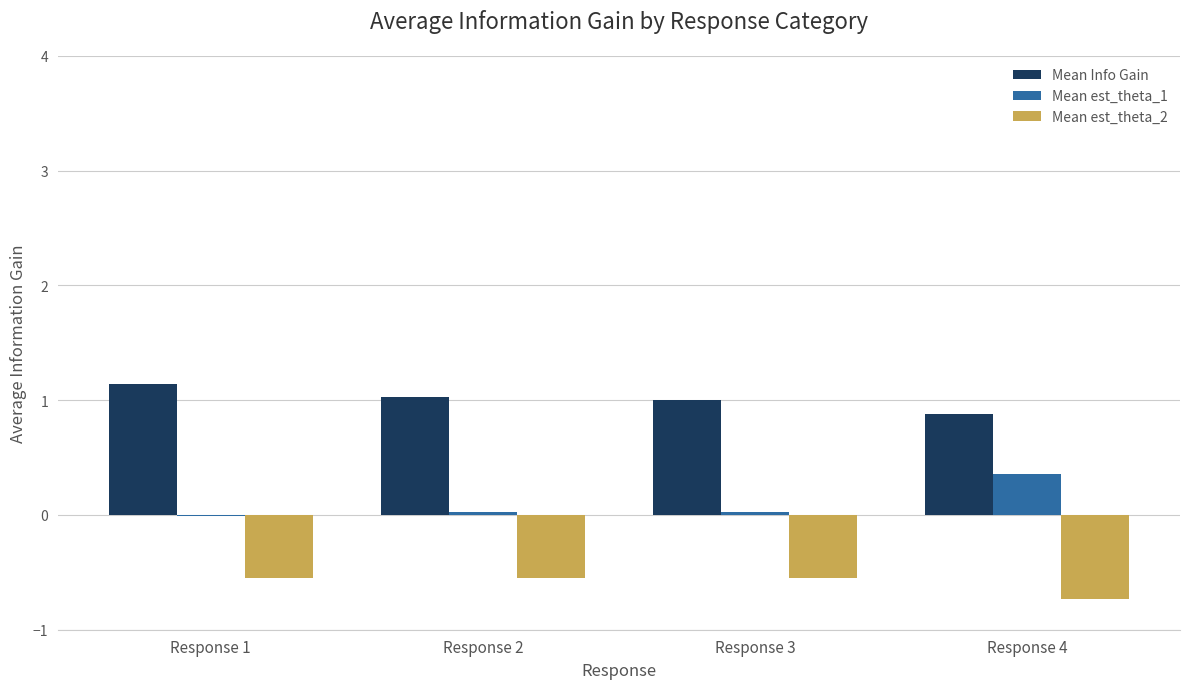

Which series has the largest total across all categories?

Mean Info Gain